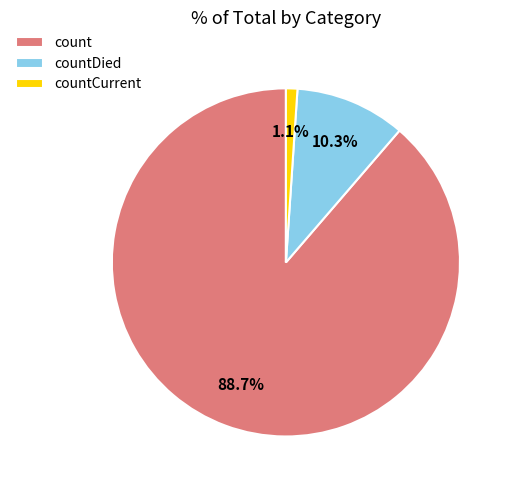

To the nearest percent, what percentage of the pie is countDied?

10%